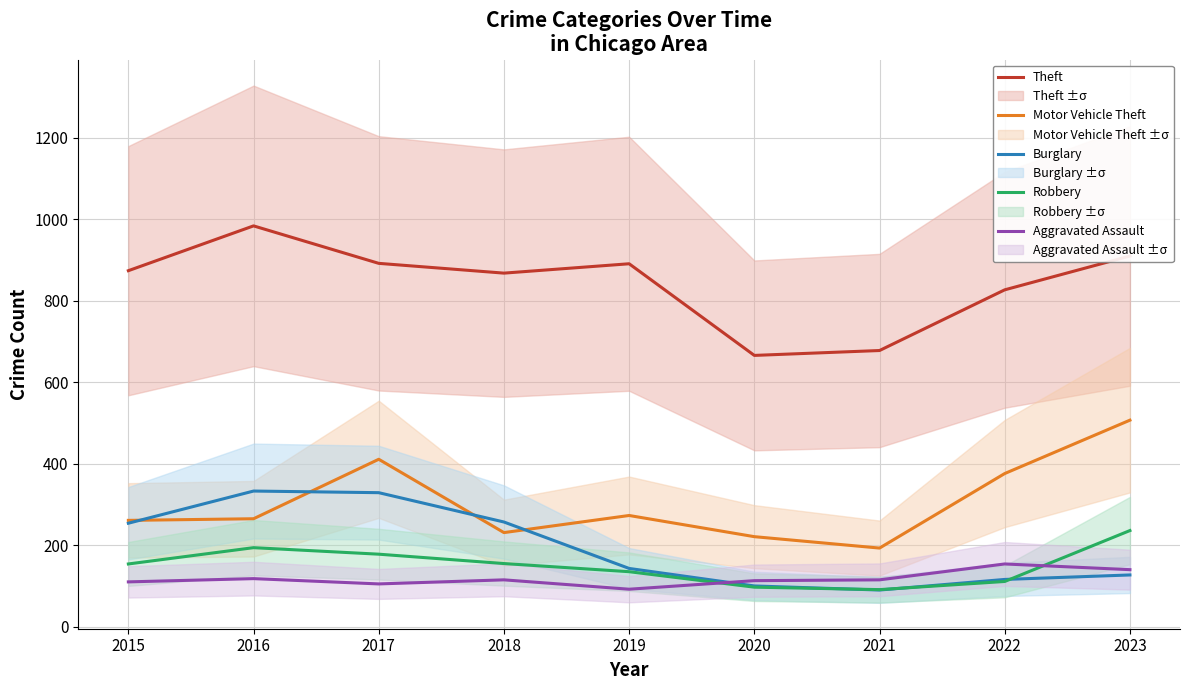

How many values in the Motor Vehicle Theft series exceed 265?

4